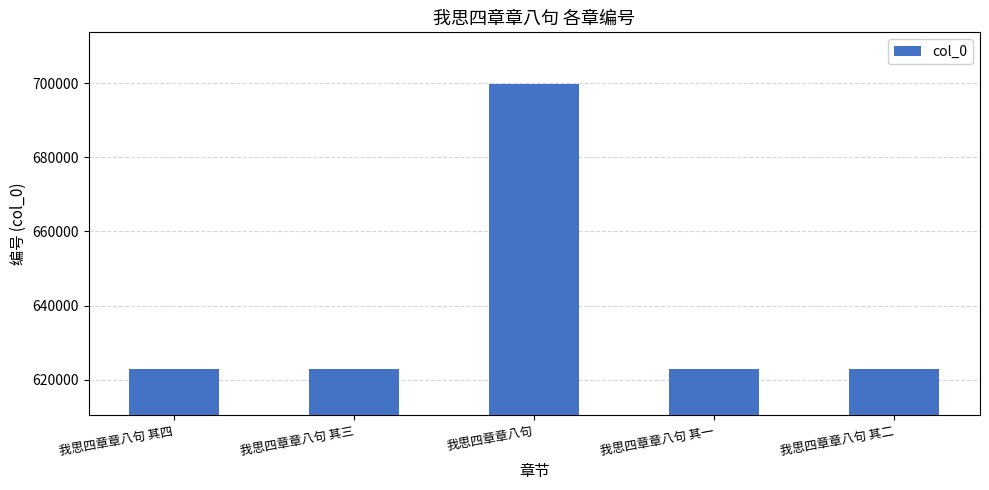

Approximately how many times larger is the value at 我思四章章八句 compared to 我思四章章八句 其二?

1.1